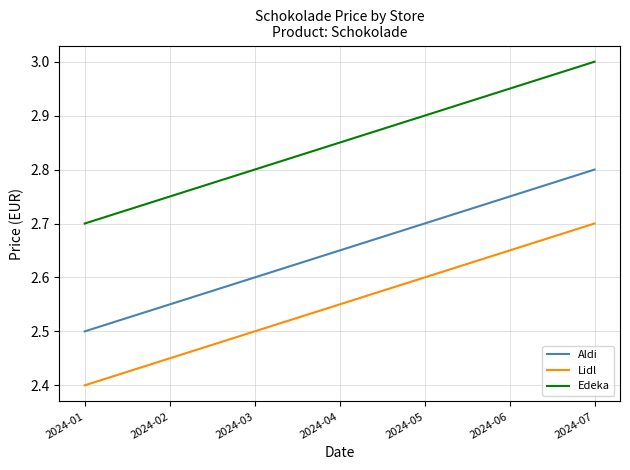

Count the Edeka values in the range 2 to 3.

7